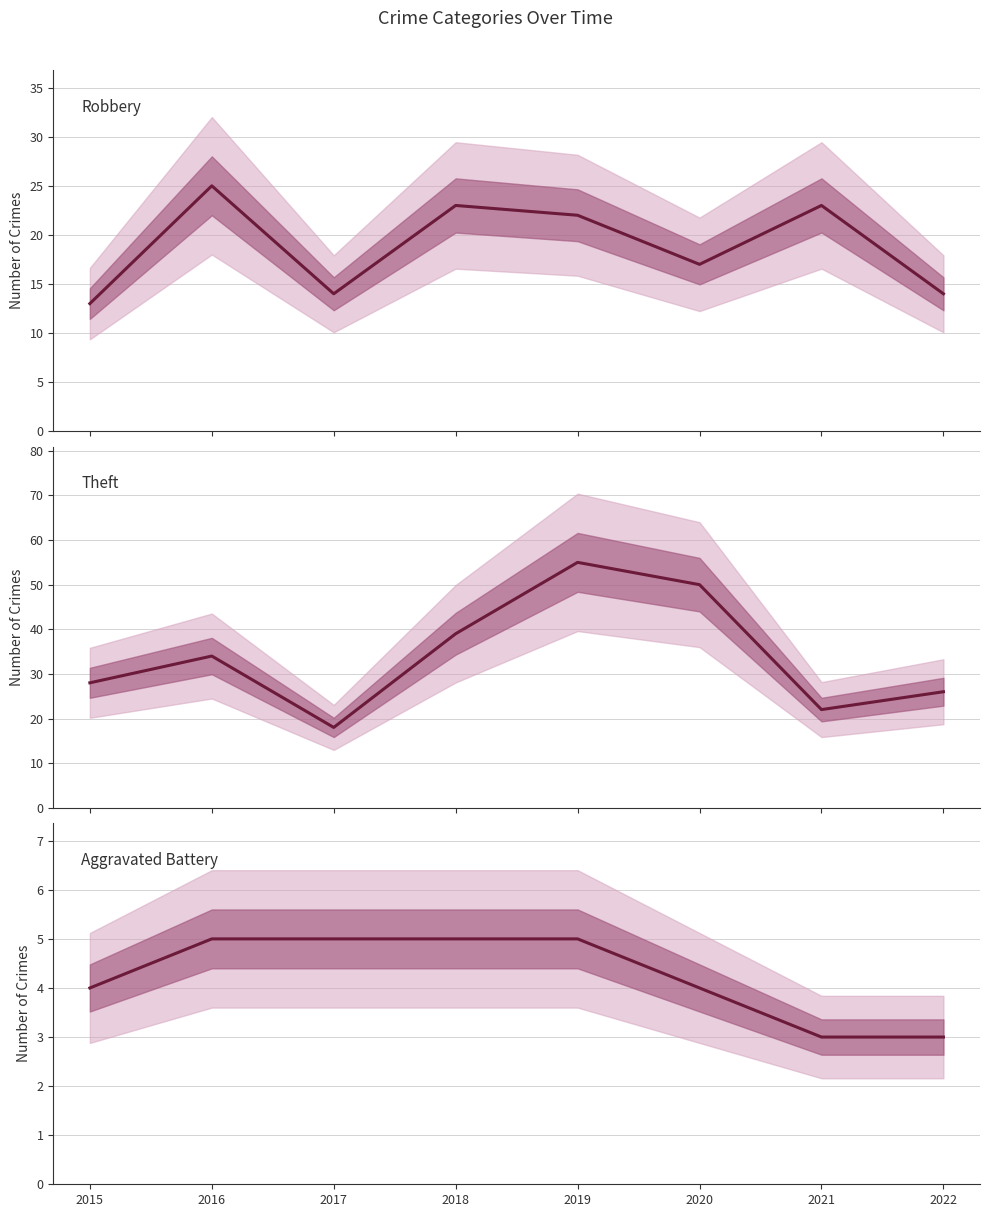

Where does the Robbery series first go above 22?

2016